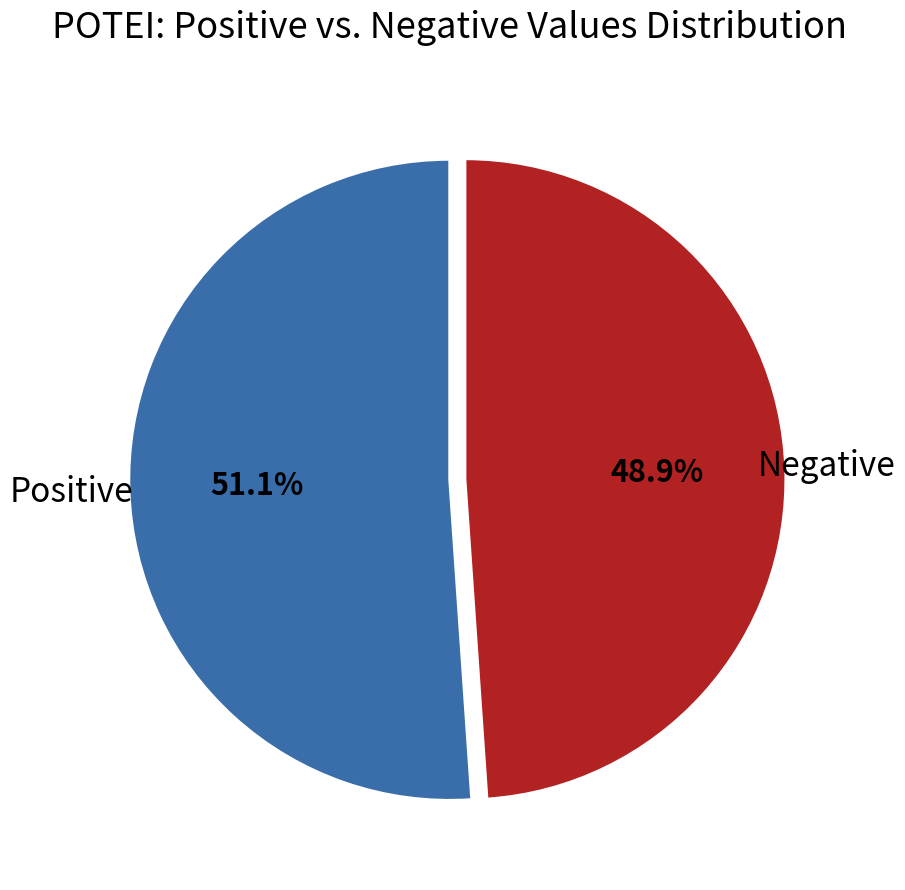

What is the total percentage of Positive and Negative?

100.0%